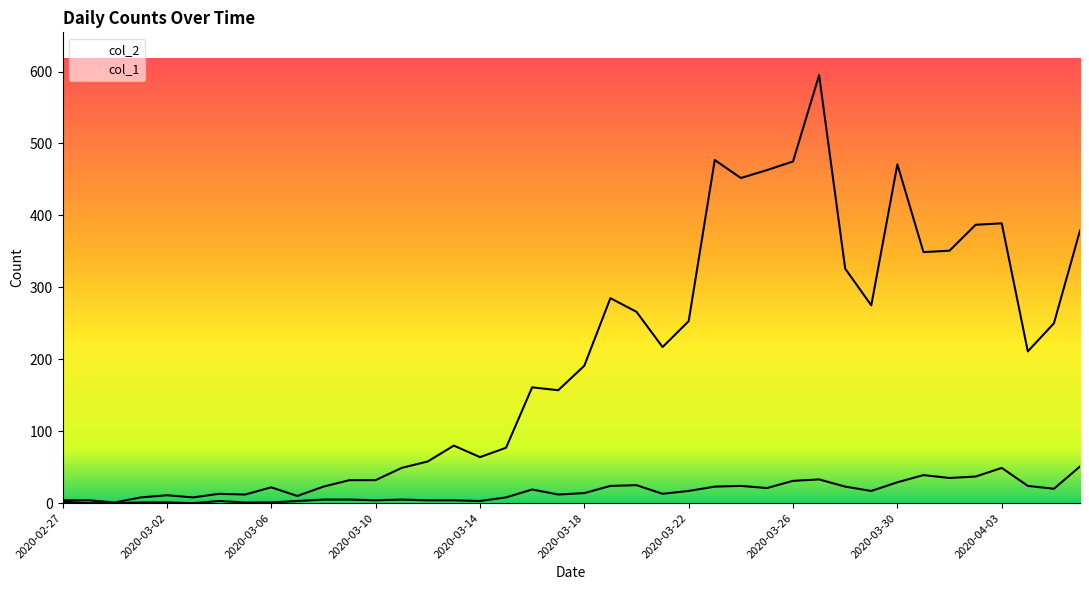

What is the value of the col_1 point at the 33rd from the left?

471